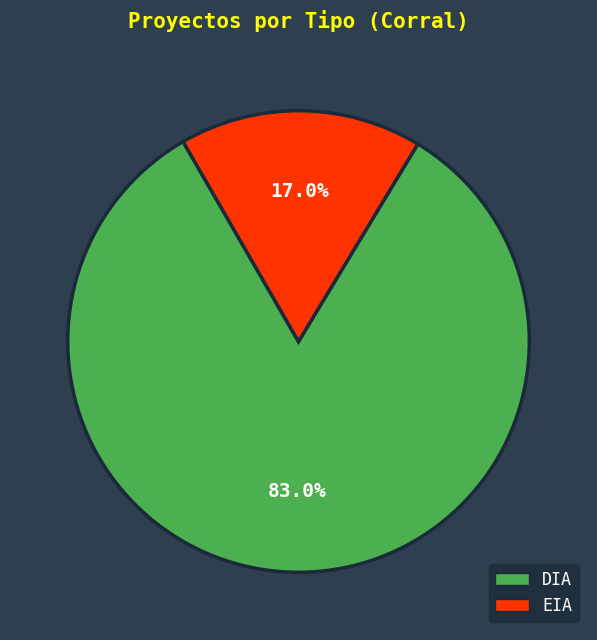

To the nearest percent, what is the difference between the EIA and DIA slice percentages?

66%